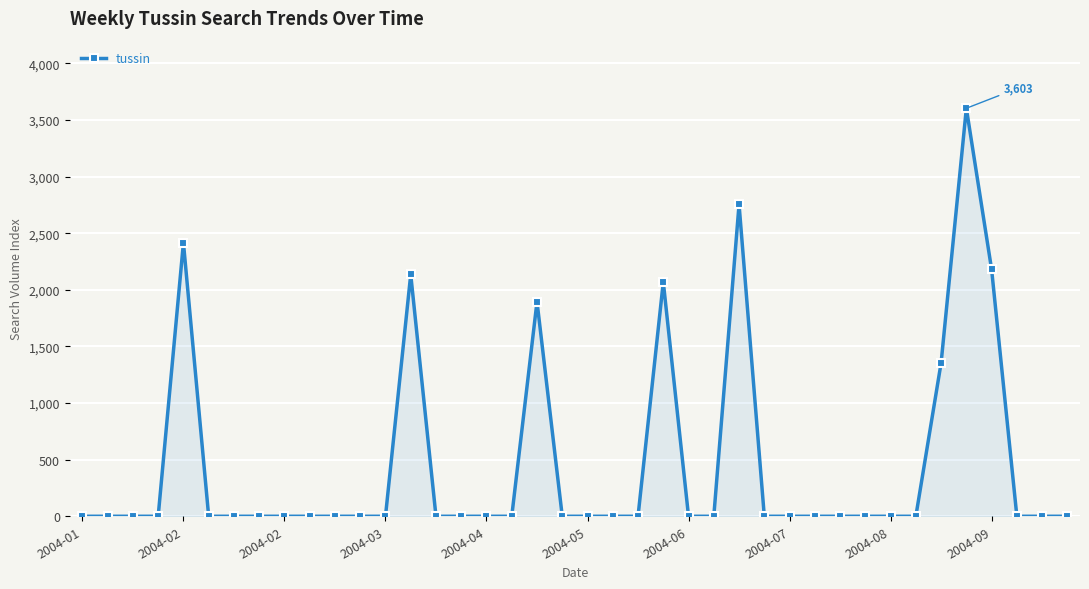

What is the greatest value displayed?

3603.1